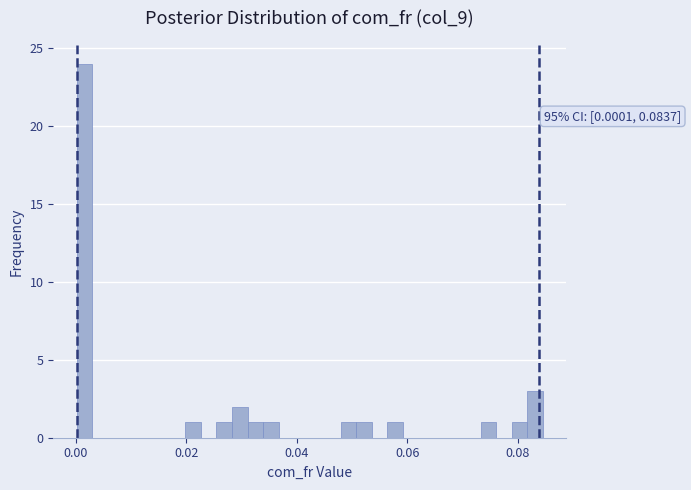

Read against the x-axis, roughly where is the centre of the tallest bar?

0.002